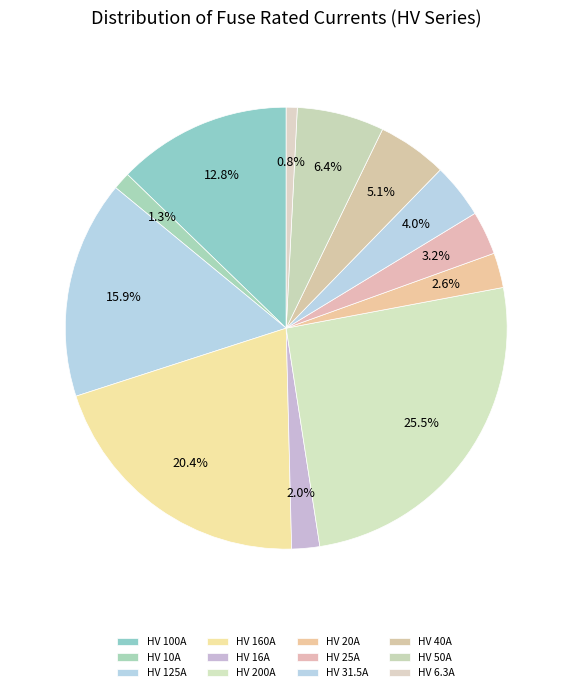

What is the smallest slice in the pie chart?

HV 6.3A